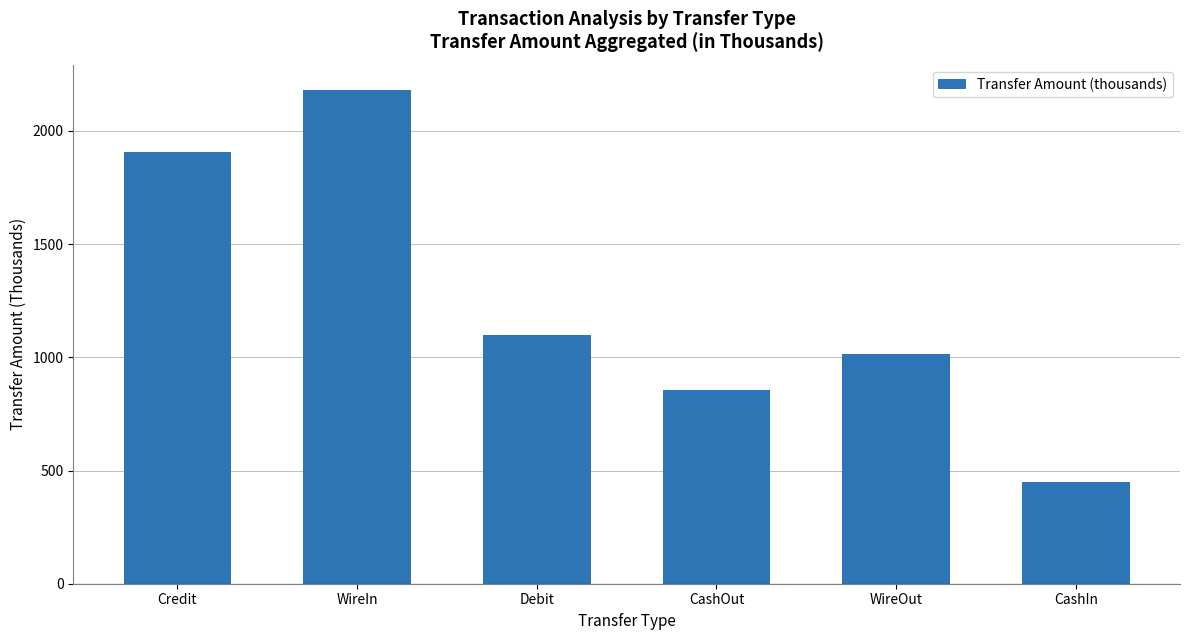

Reading left to right, extract all data points from this chart.

Credit=1908.6	WireIn=2183.2	Debit=1100.1	CashOut=857.2	WireOut=1016.5	CashIn=450.0